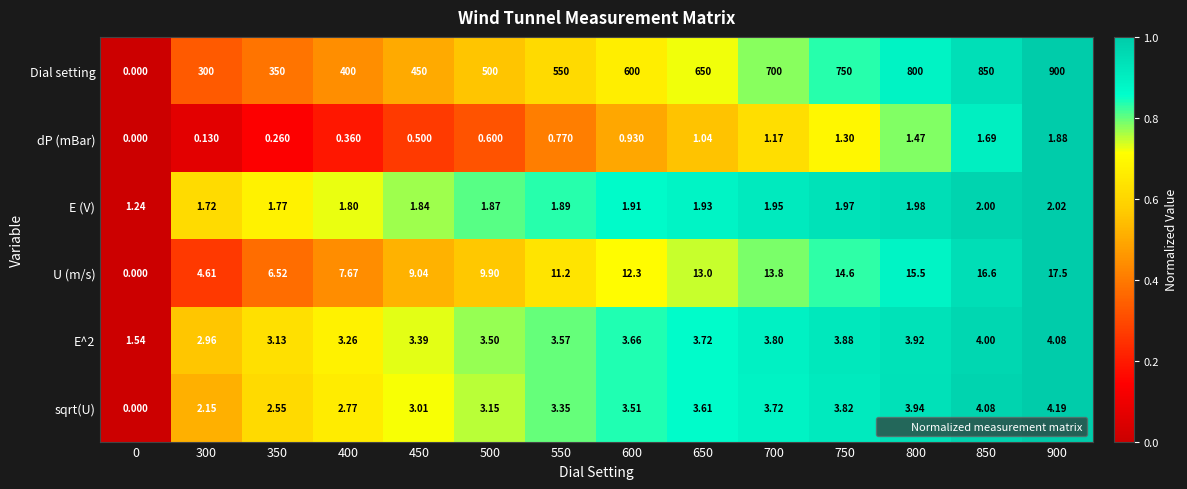

Which series changed the most between 800 and 900?

Dial setting